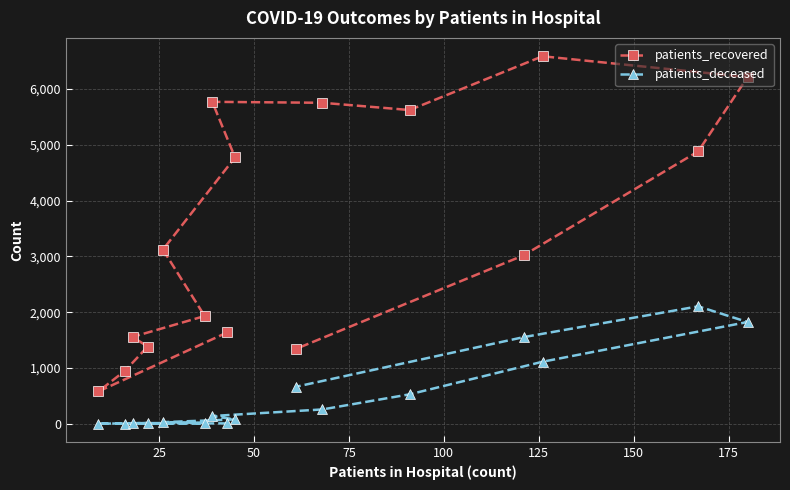

What are all the series names shown in the legend?

patients_recovered, patients_deceased